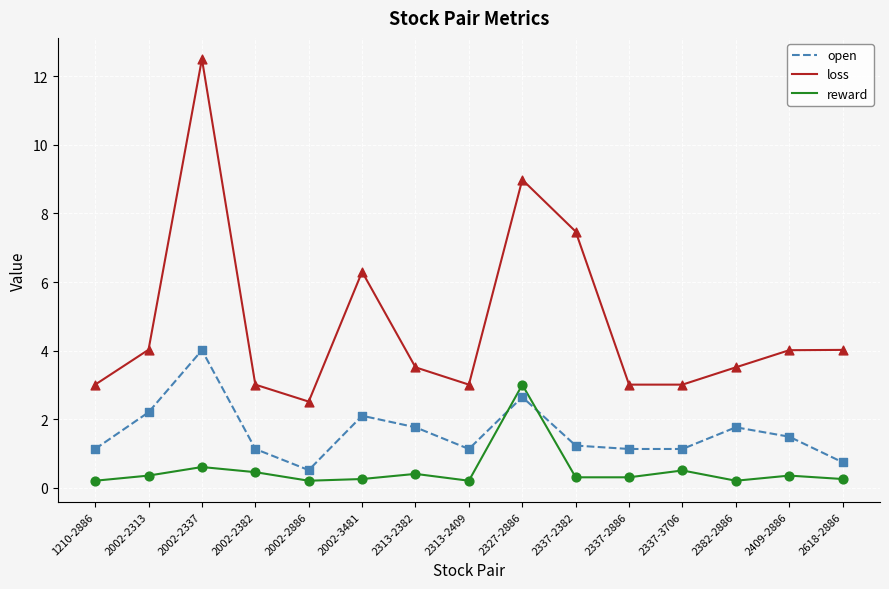

At which category is the sum across all series the highest?

2002-2337